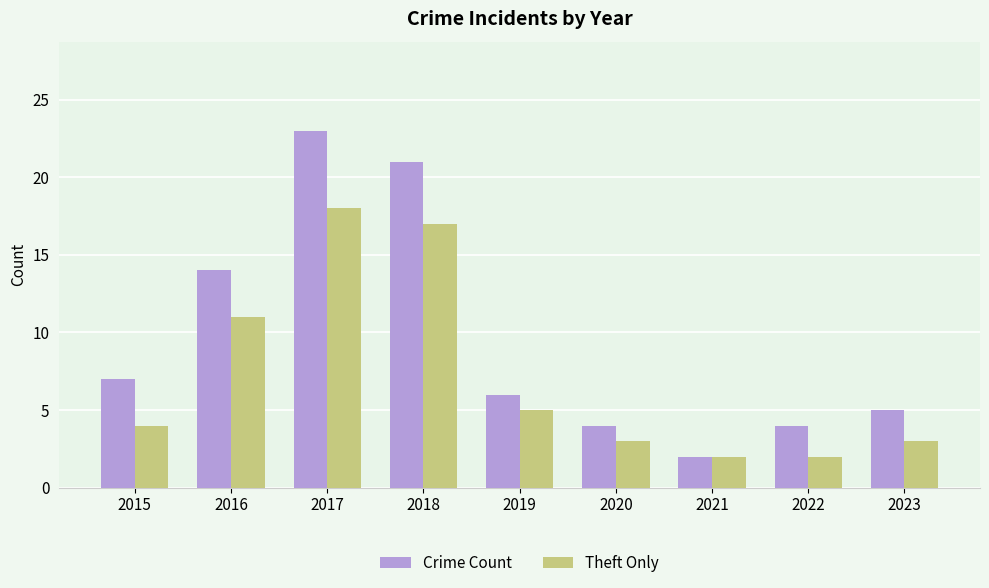

What is the sum of the Theft Only values at 2019 and 2017?

23